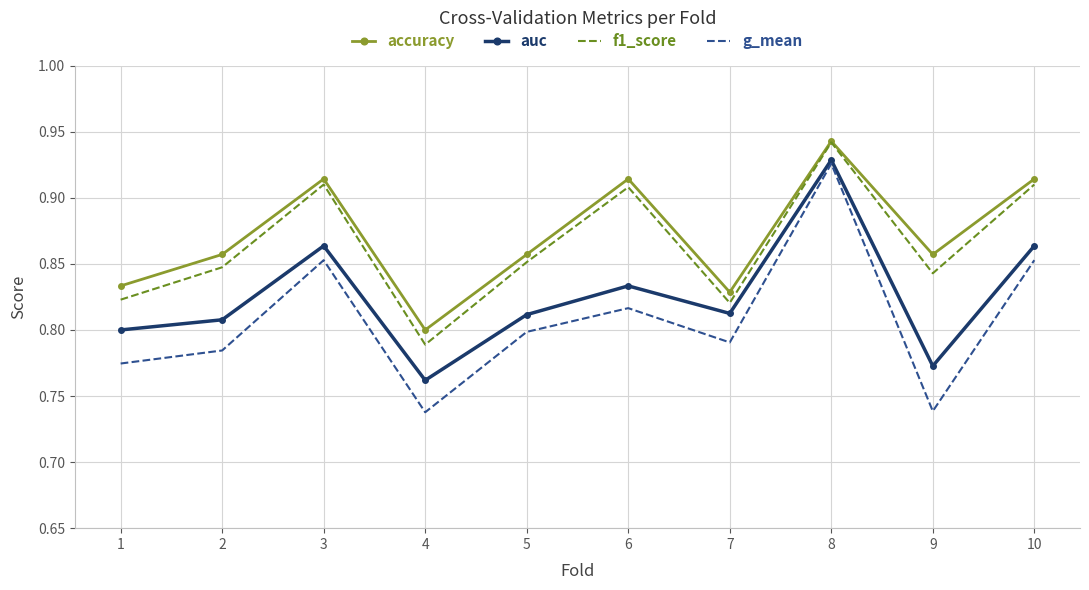

Between 2 and 3, which series saw the biggest shift?

g_mean